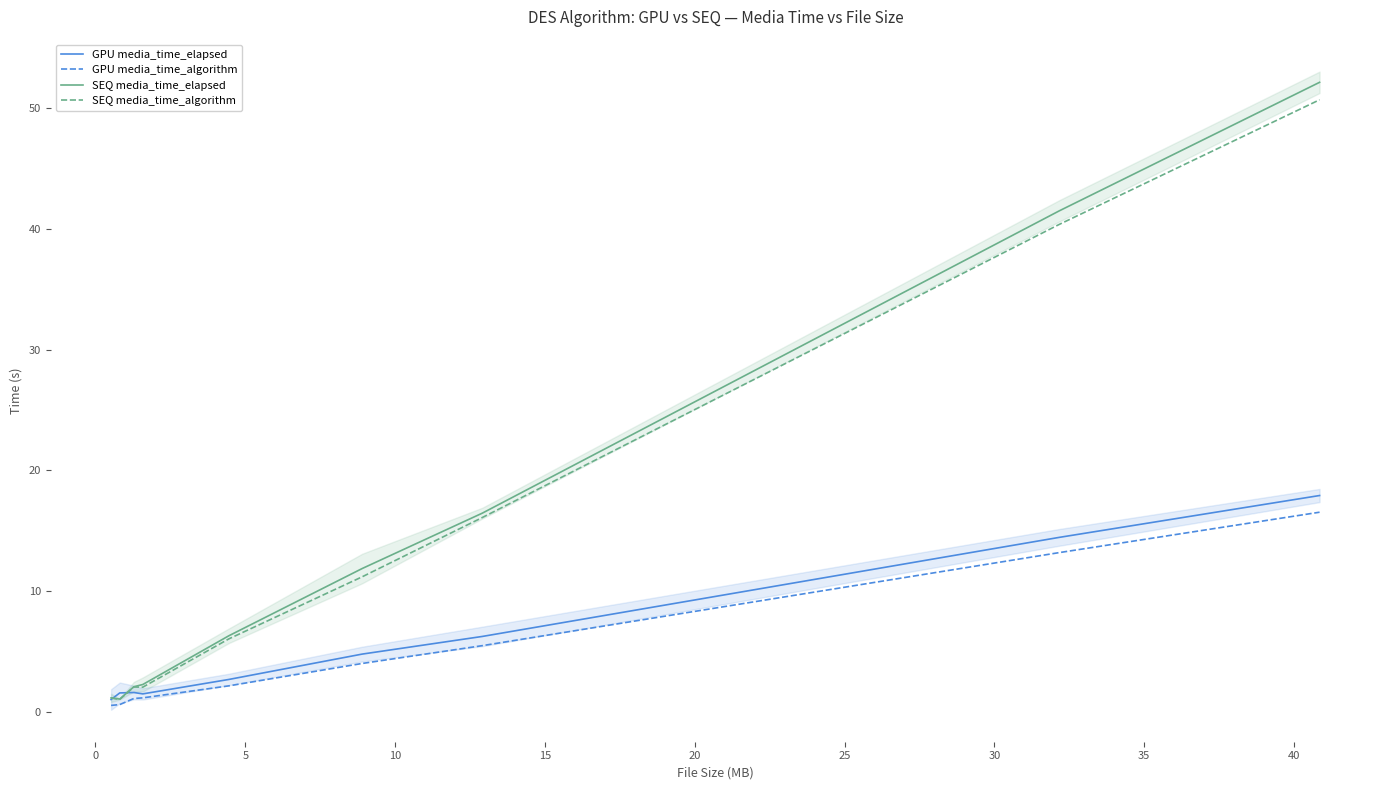

Reading right to left, list all the values displayed in this chart.

GPU media_time_elapsed: 17.9	14.4	6.2	4.8	2.7	1.5	1.6	1.6	1.0
GPU media_time_algorithm: 16.5	13.2	5.5	4.0	2.1	1.1	1.1	0.6	0.5
SEQ media_time_elapsed: 52.1	41.5	16.5	11.9	6.3	2.3	2.1	1.0	1.1
SEQ media_time_algorithm: 50.7	40.4	16.1	11.2	6.0	2.0	2.1	1.0	1.1